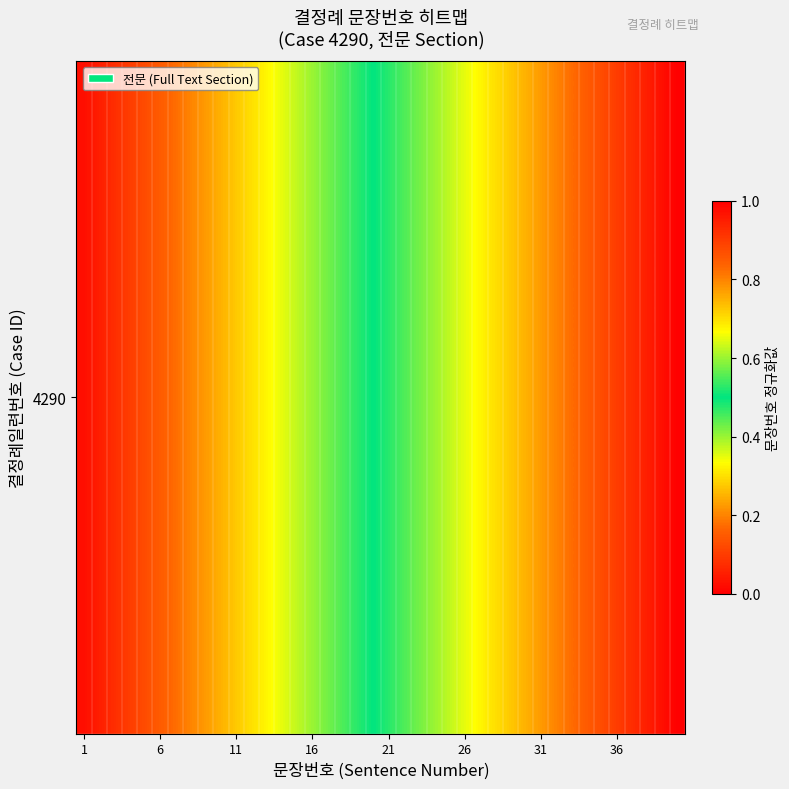

How many series are shown in this chart?

1